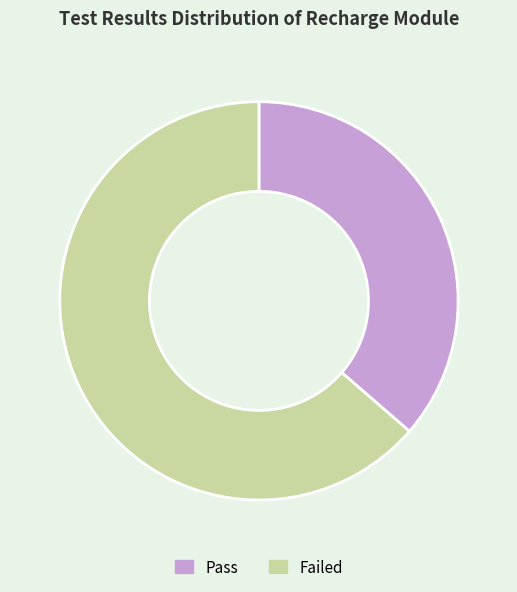

Do Pass and Failed together represent more than half of the pie?

Yes